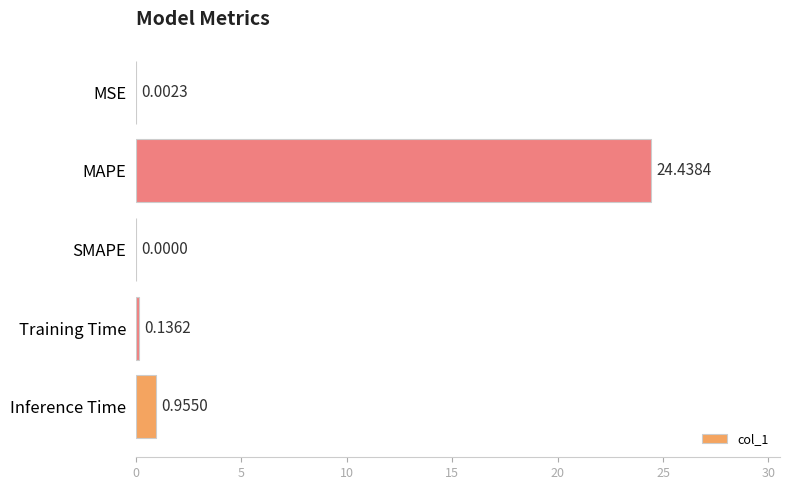

Where is the data nearest to the value 12?

Inference Time